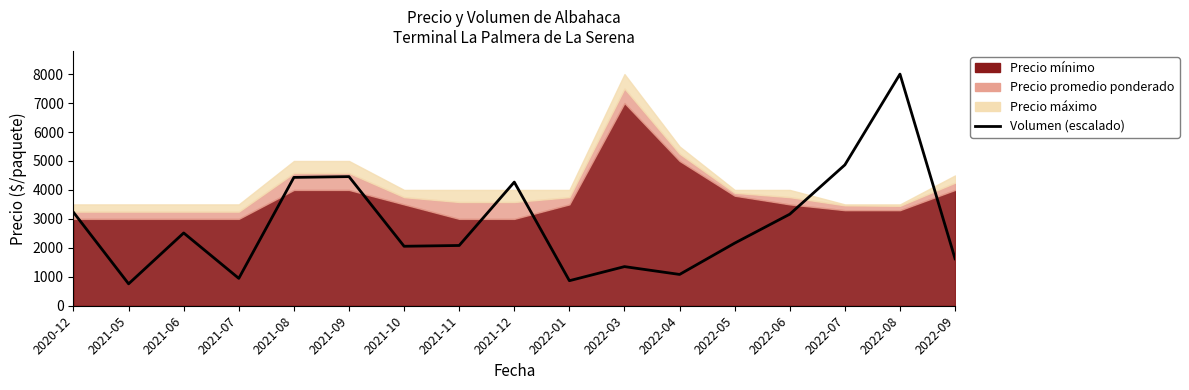

Between 2021-08 and 2021-10, which is larger?

2021-08